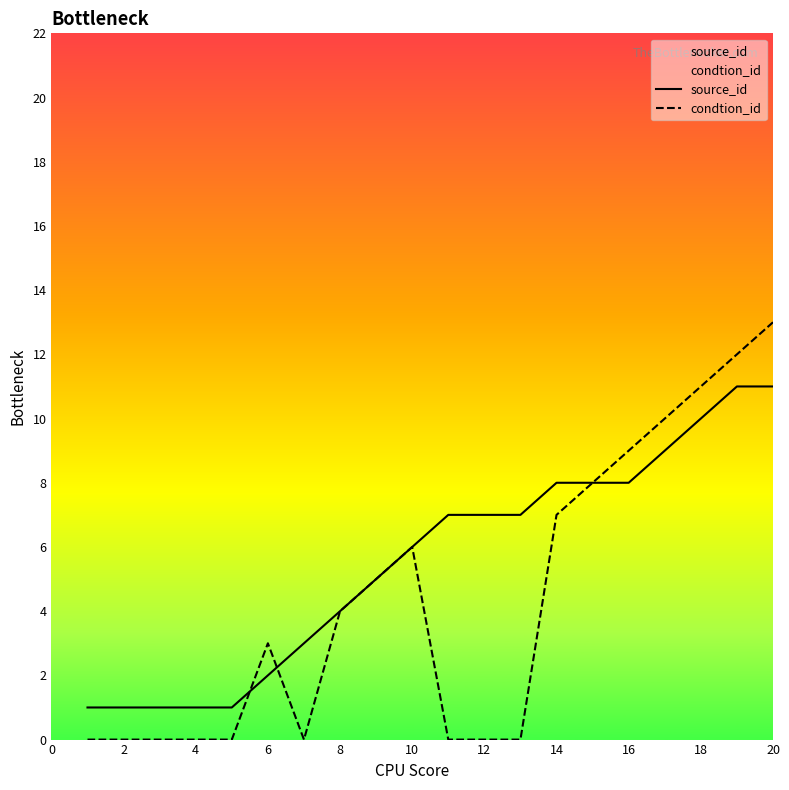

The condtion_id series shows 0 at 4. True or false?

True